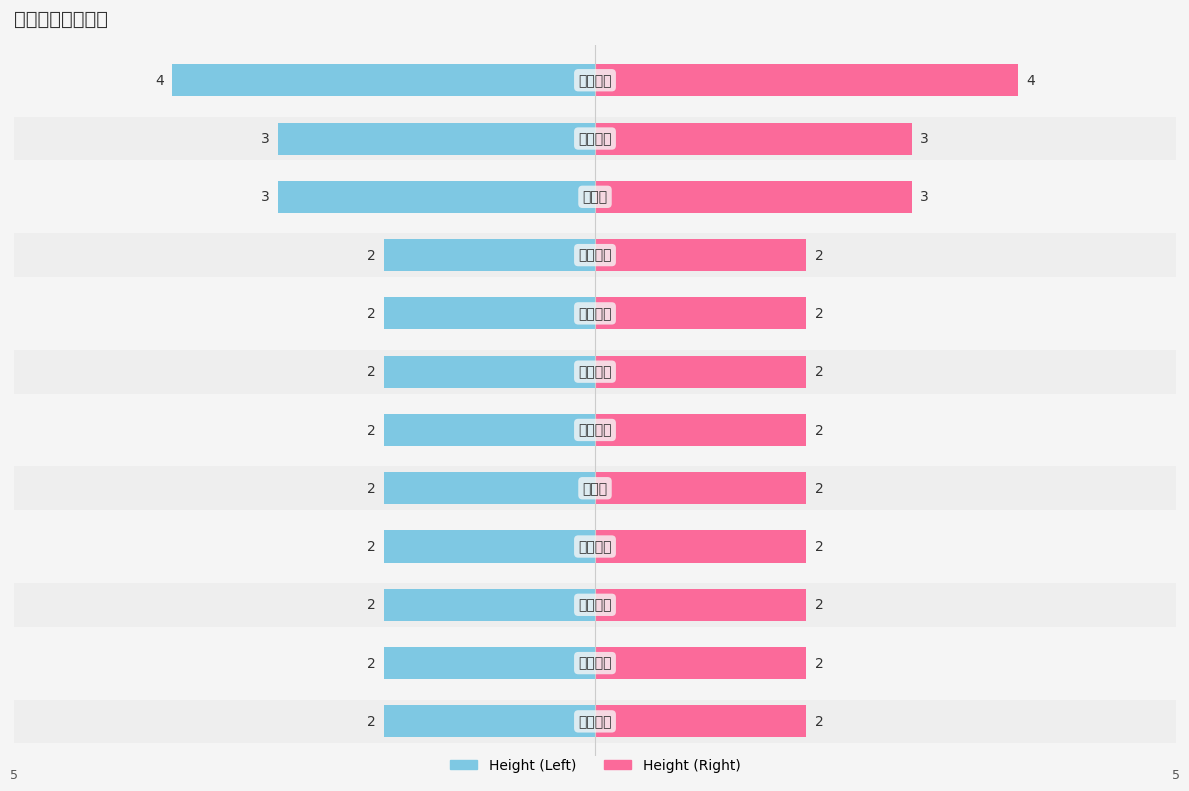

What is the minimum value shown in the chart?

2